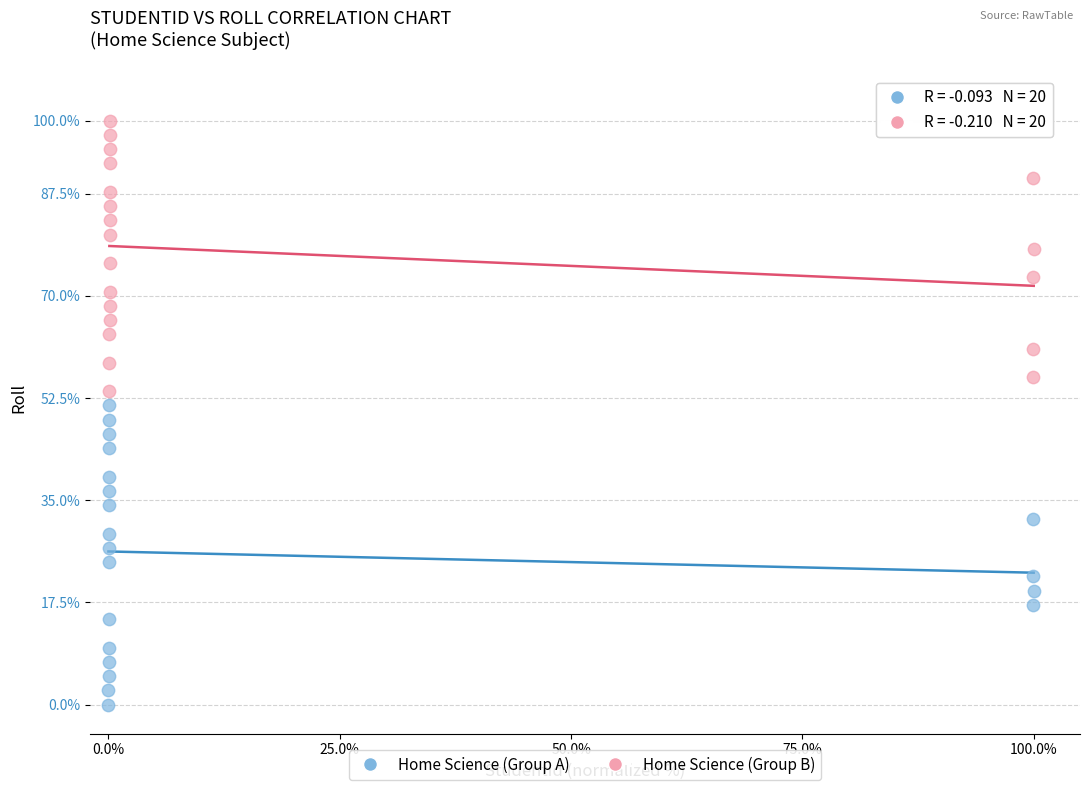

What are all the series names shown in the legend?

Home Science (Group A), Home Science (Group B)